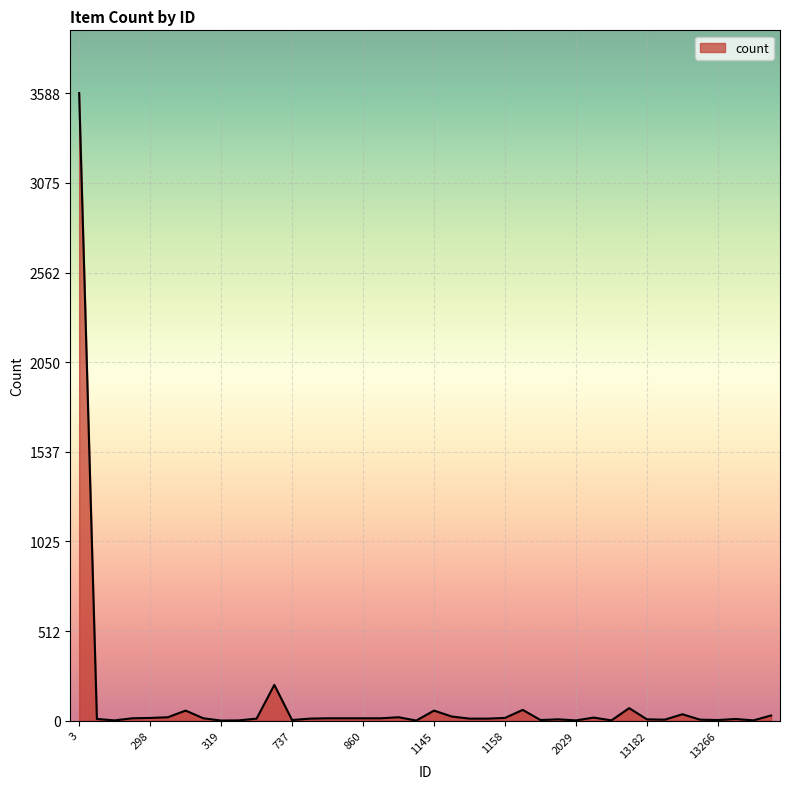

What is the greatest value displayed?

3588